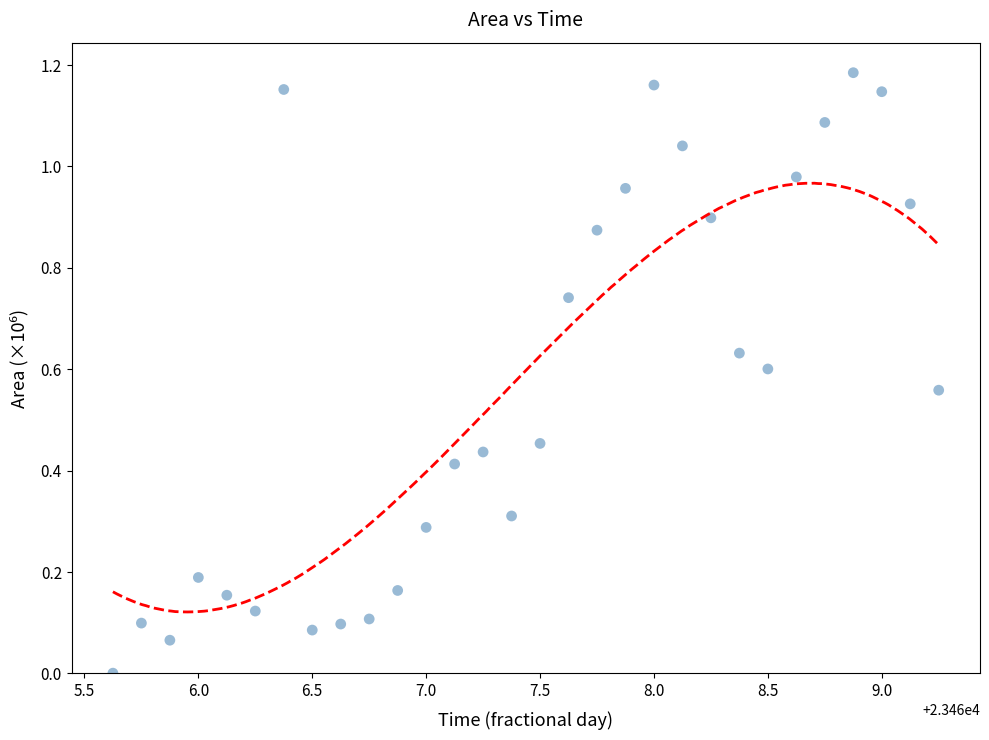

What is the range of X values (max minus min)?

3.6